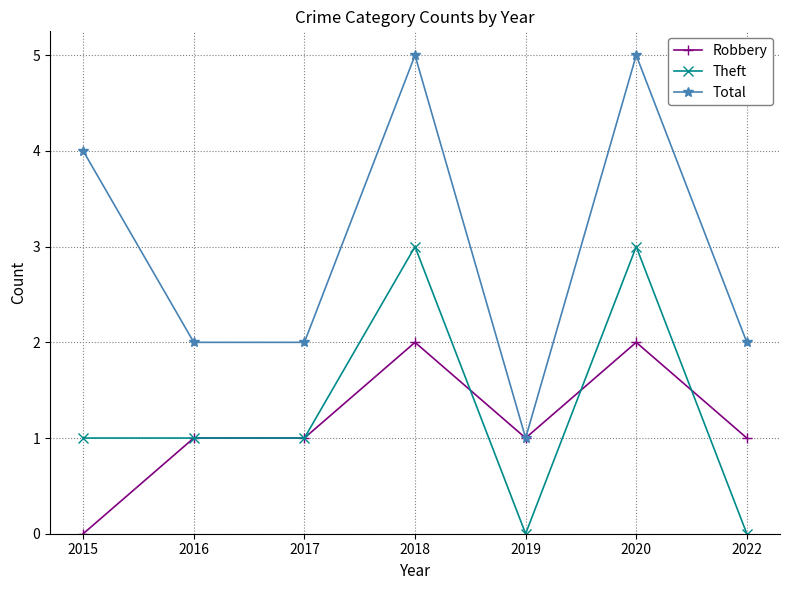

What is the maximum value shown in the chart?

5